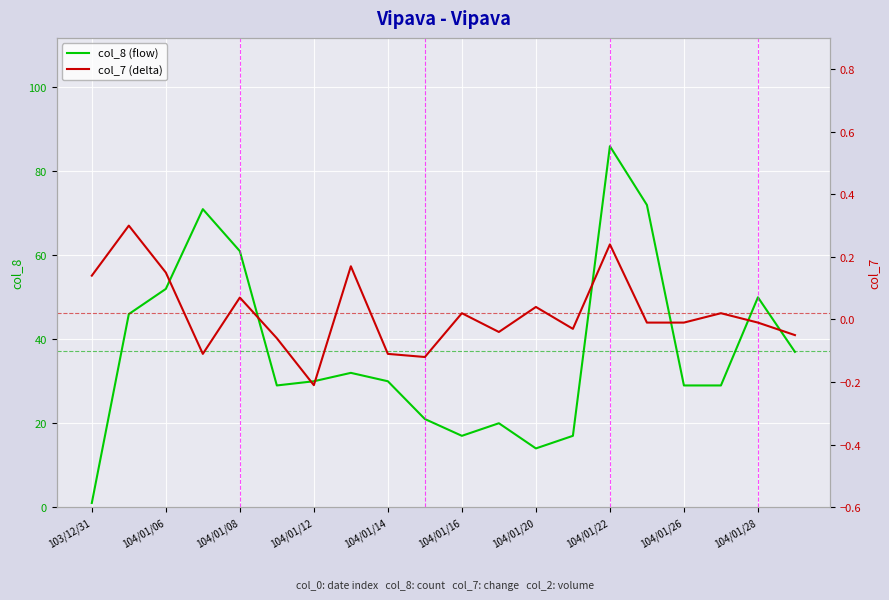

What is the difference between the col_8 values at 18 and 19?

13.0